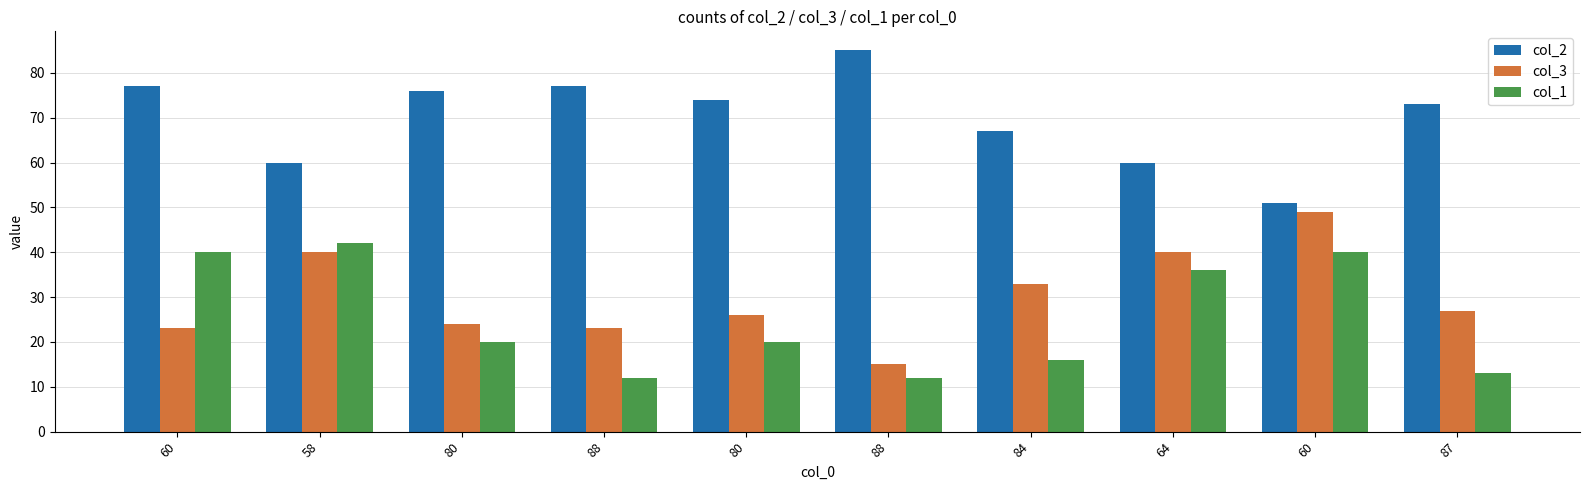

What is the difference between the maximum and second lowest values in the col_3 series?

26